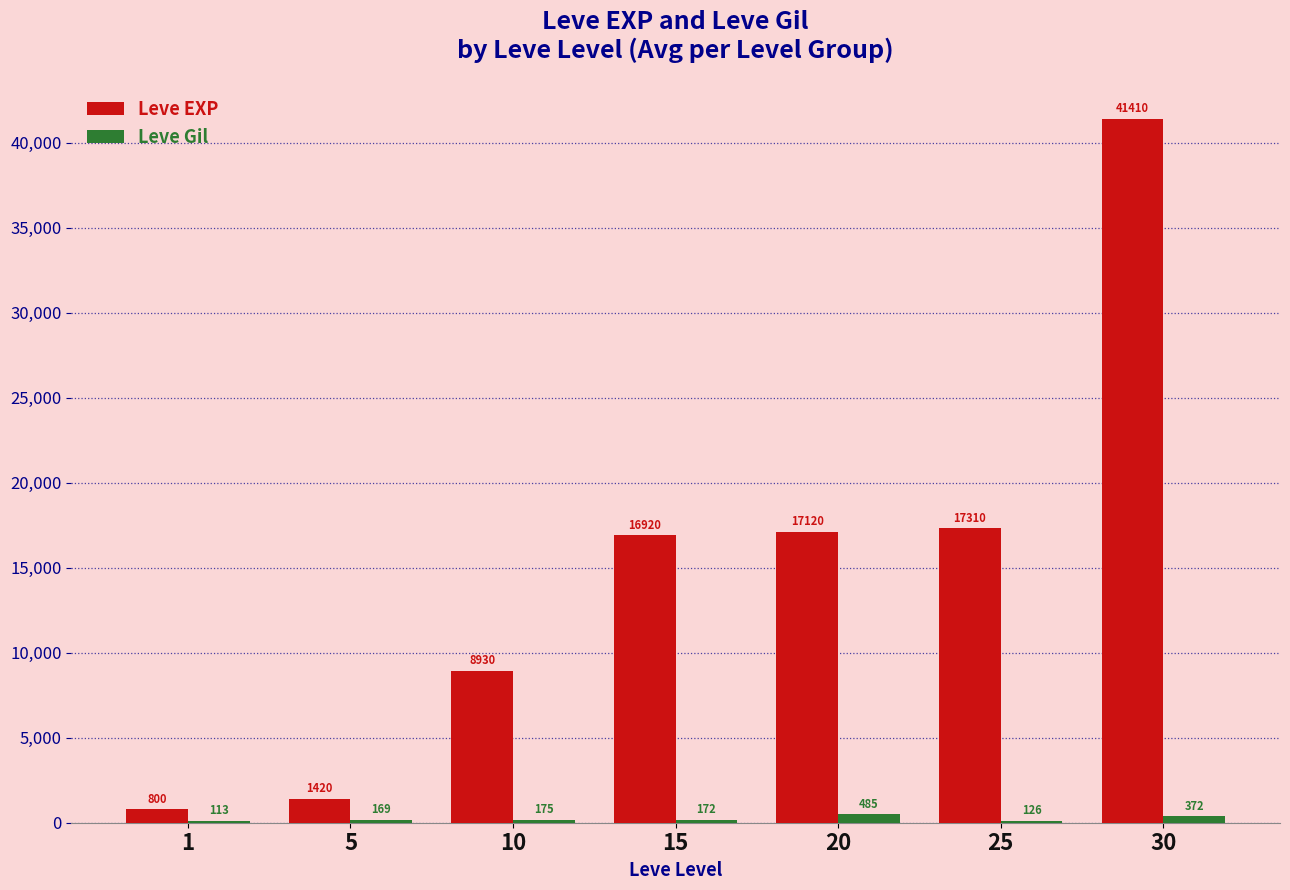

Reading left to right, list all the values displayed in this chart.

Leve EXP: 1=800	5=1420	10=8930	15=16920	20=17120	25=17310	30=41410
Leve Gil: 1=113	5=169	10=175	15=172	20=485	25=126	30=372